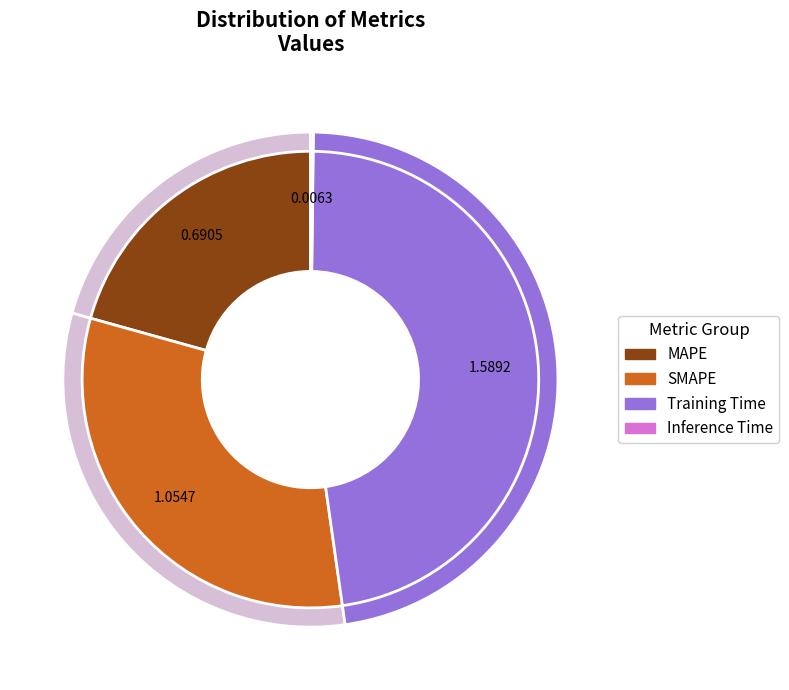

Does MAPE represent more than half of the total?

No